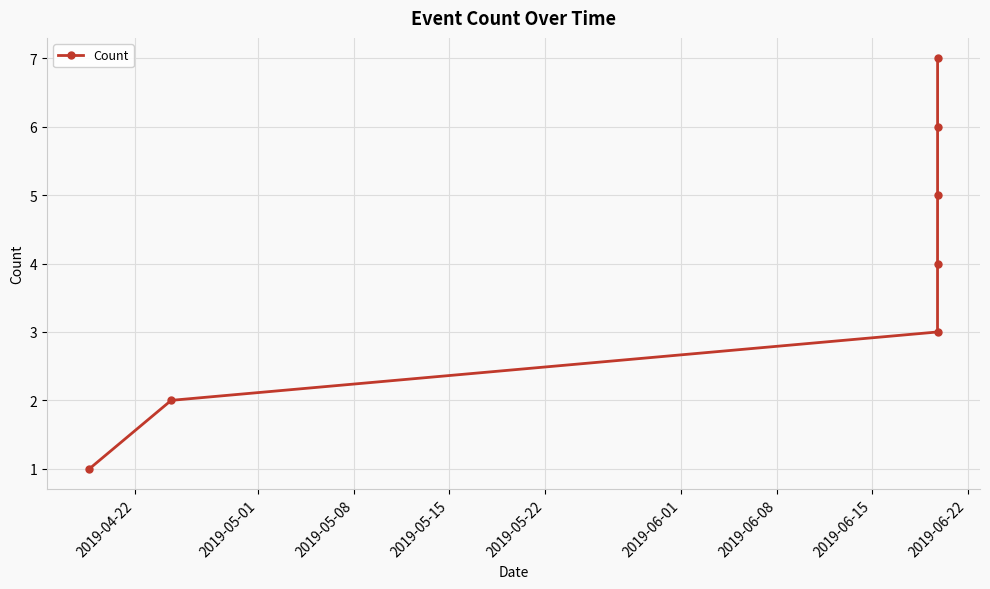

Is this an area chart (filled region under the line)?

No